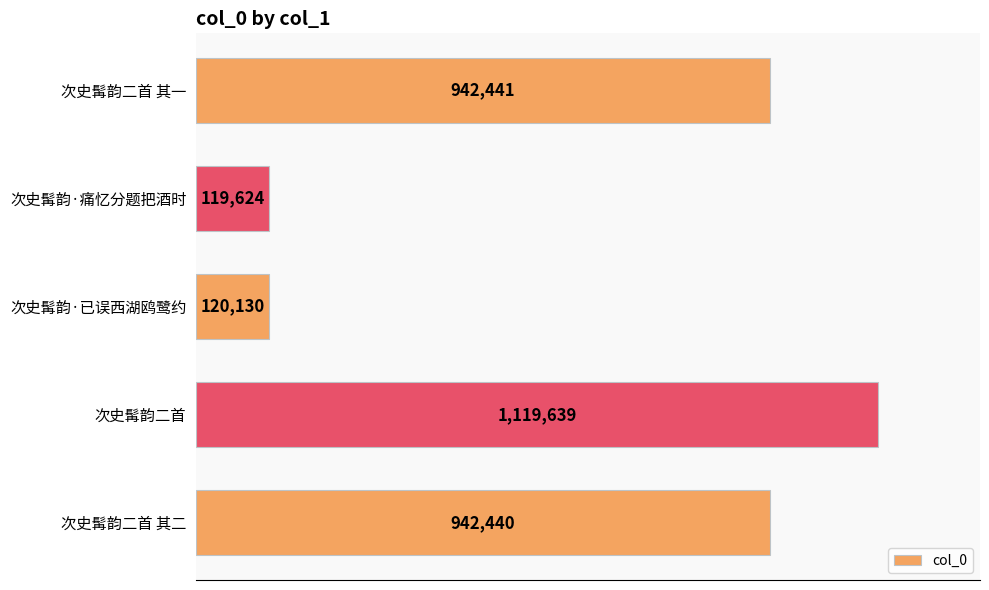

What is the minimum value shown in the chart?

119624